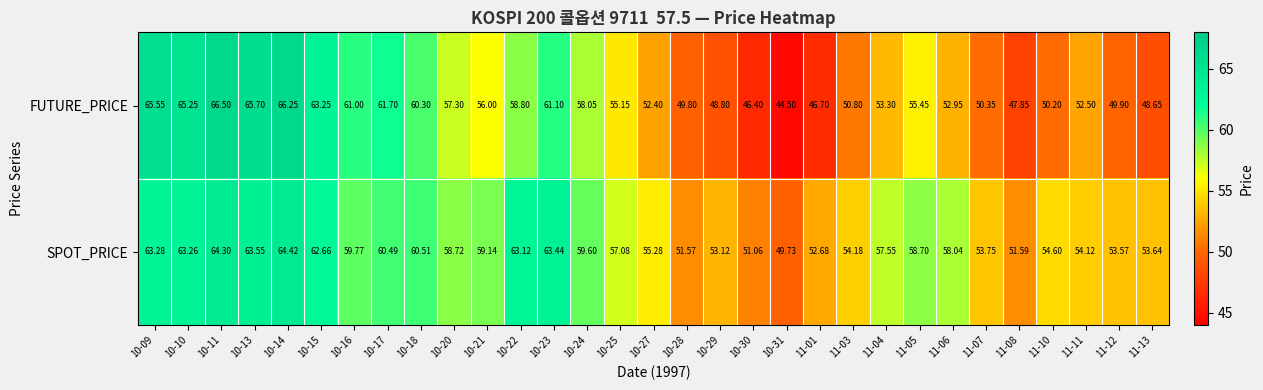

Which series has the largest total across all categories?

SPOT_PRICE